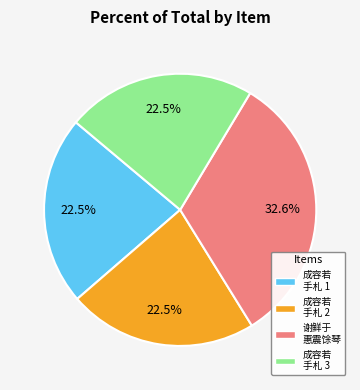

Between 成容若 手札 1 and 谢鲜于 惠震馀琴, which is larger?

谢鲜于 惠震馀琴